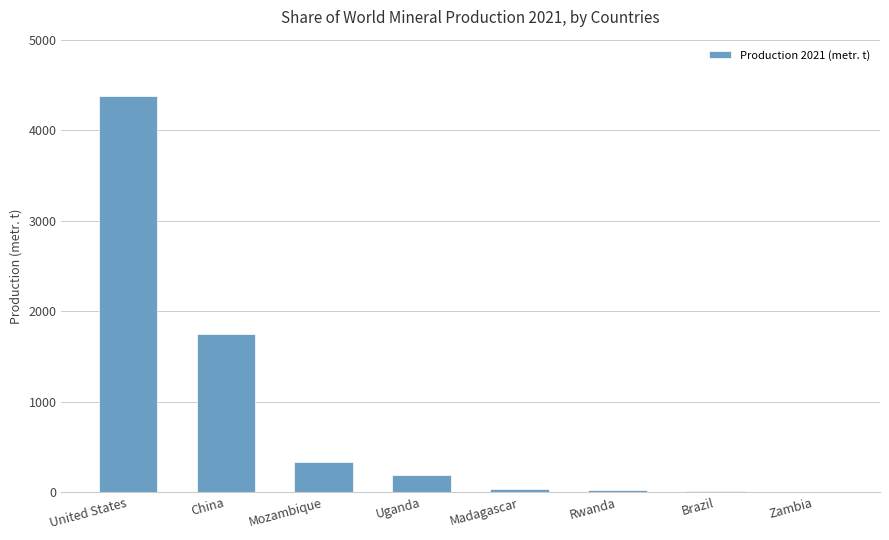

What is the greatest value displayed?

4380